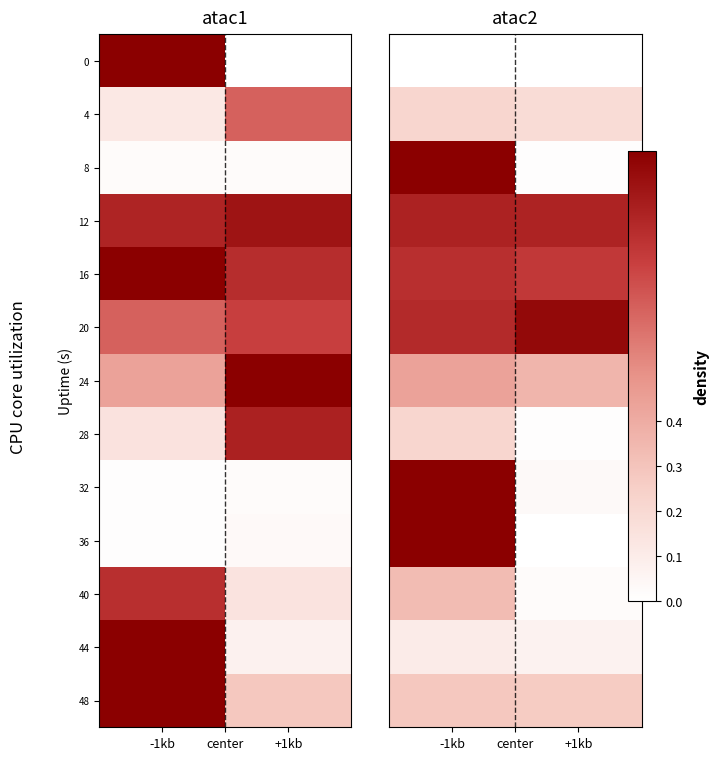

How many data points does each series have?

2